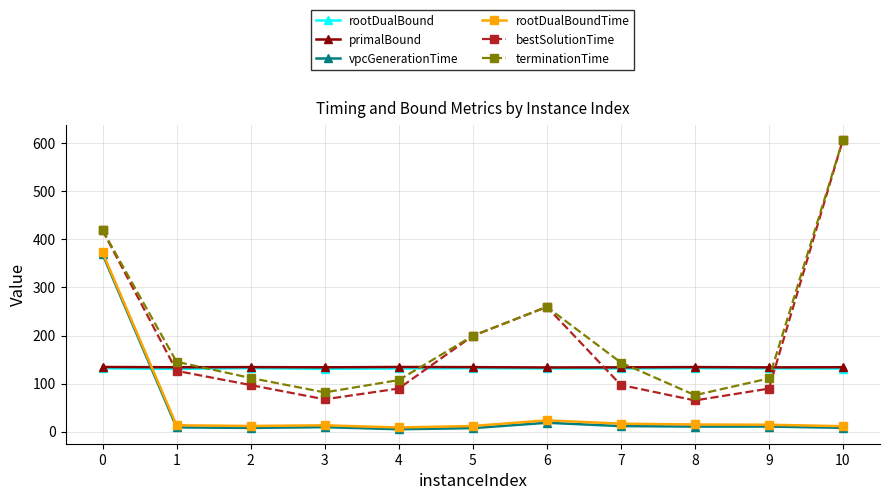

What is the sum of all rootDualBoundTime values?

511.4